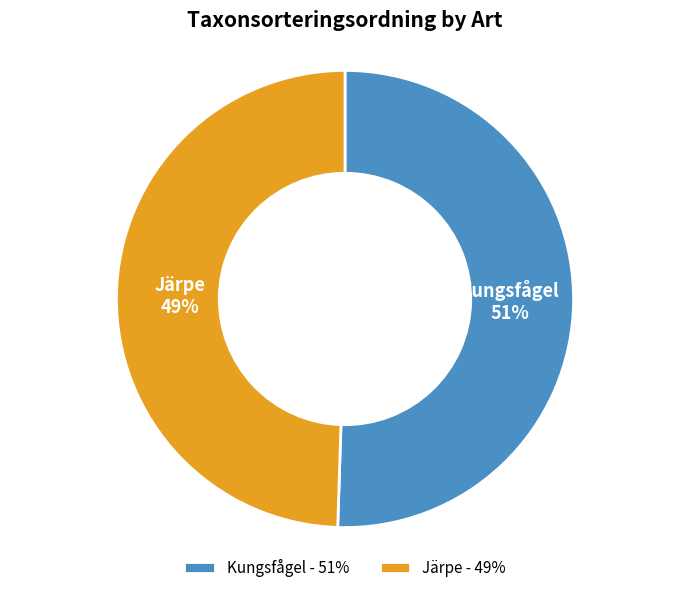

Does Kungsfågel represent more than half of the total?

Yes